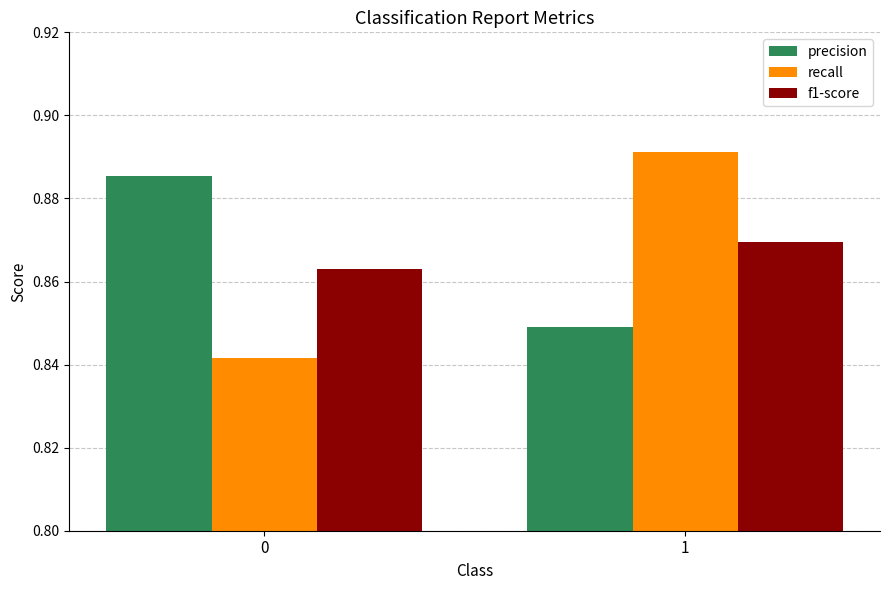

The value of precision at 1 is 0.4. True or false?

False